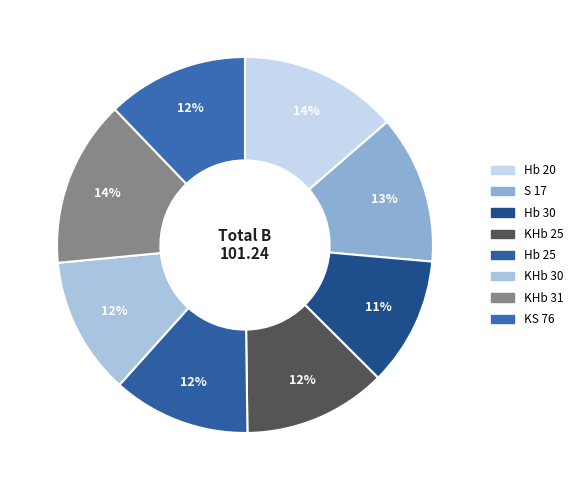

What portion of the pie excludes Hb 30?

88.9%